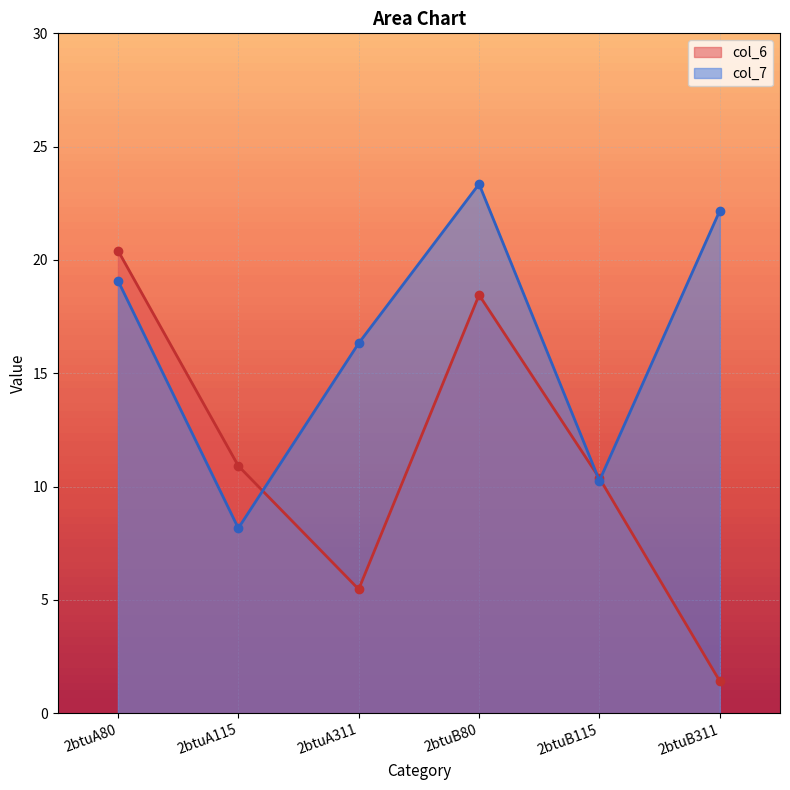

Reading left to right, what are all the values shown in this chart?

col_6: 2btuA80=20.4	2btuA115=10.9	2btuA311=5.5	2btuB80=18.5	2btuB115=10.4	2btuB311=1.4
col_7: 2btuA80=19.1	2btuA115=8.2	2btuA311=16.3	2btuB80=23.4	2btuB115=10.3	2btuB311=22.2